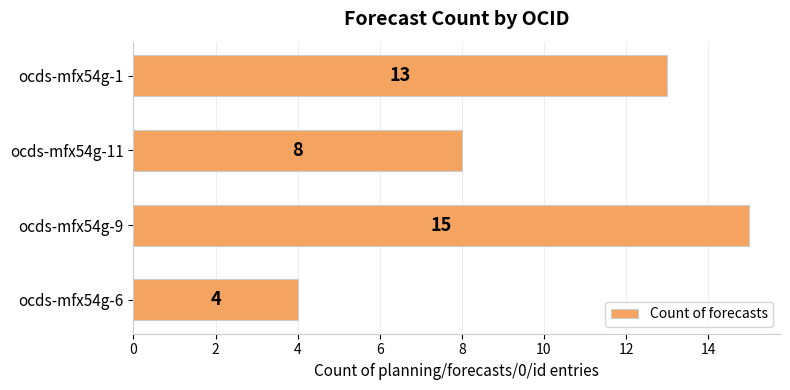

Between ocds-mfx54g-1 and ocds-mfx54g-11, which is larger?

ocds-mfx54g-1